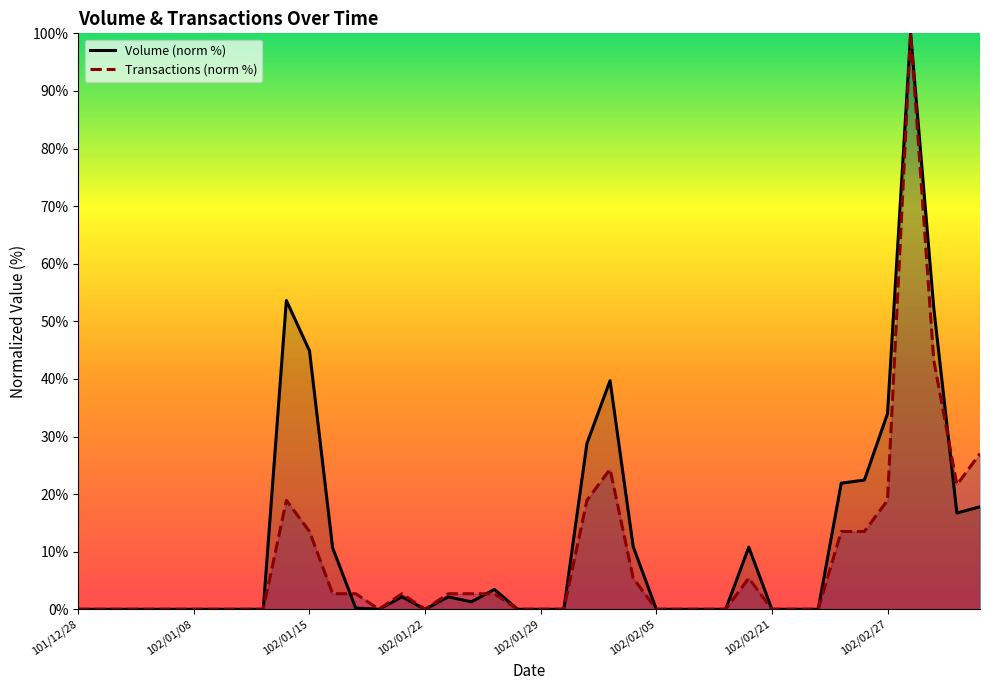

At how many categories does at least one series exceed 92?

1